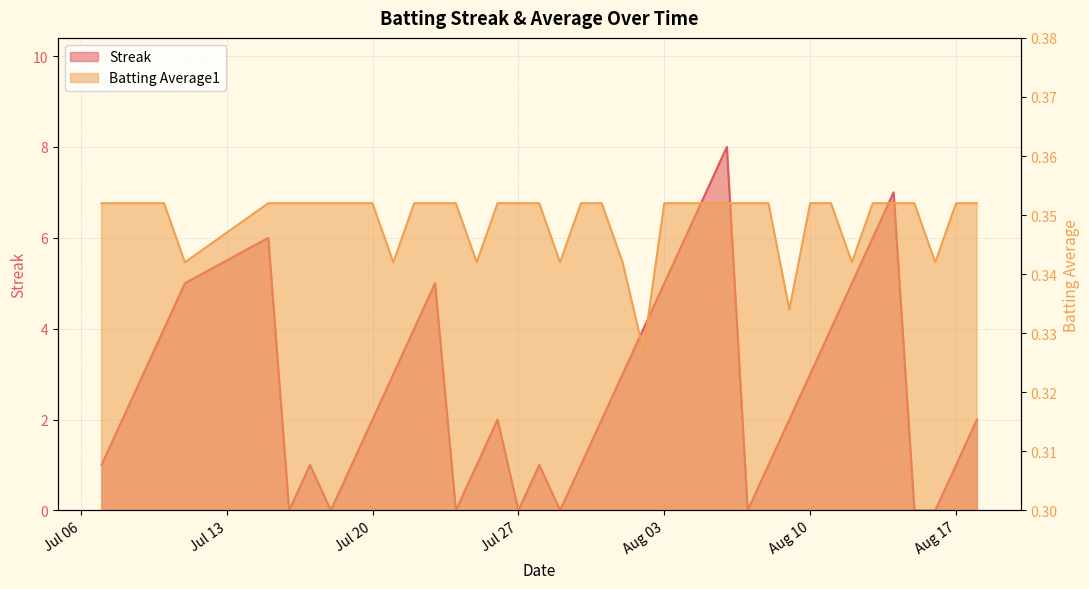

List the series in order of their peak value, lowest first.

Batting Average1, Streak